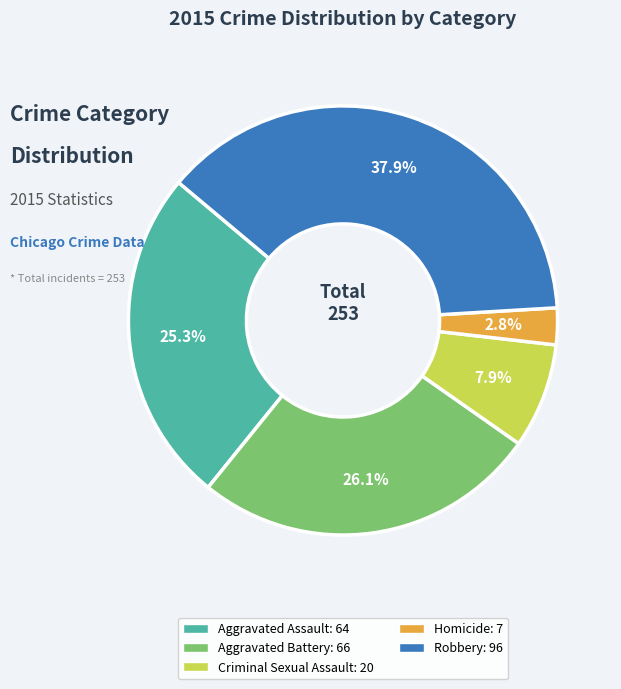

What is the total percentage of Criminal Sexual Assault and Homicide?

10.7%